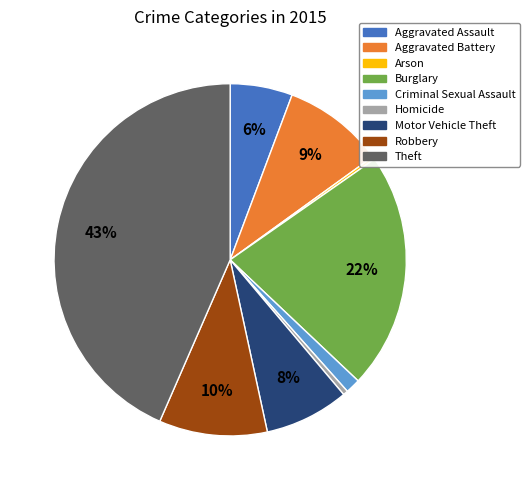

To the nearest percent, what is the difference between the Aggravated Assault and Burglary slice percentages?

16%